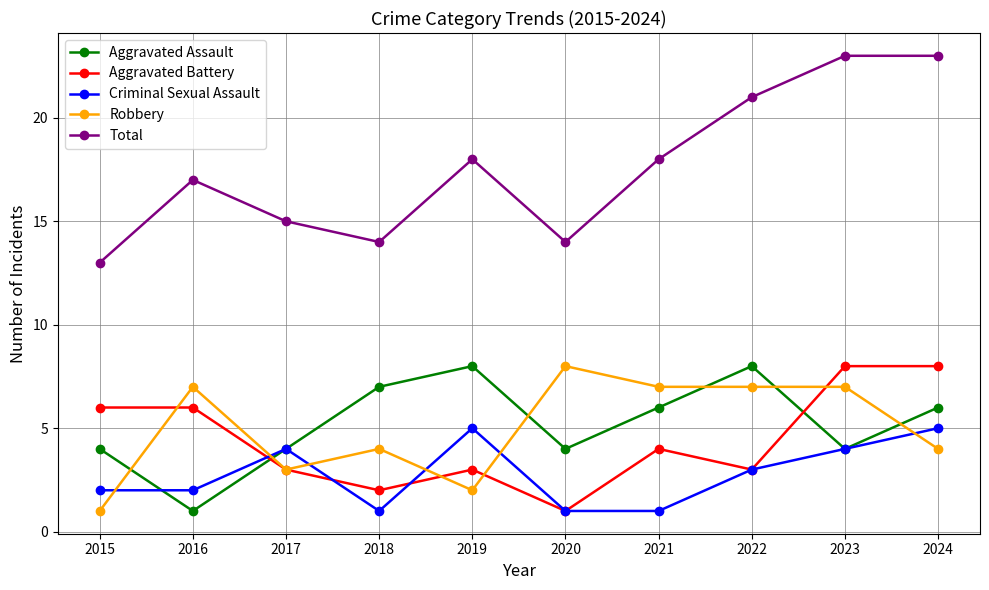

How many distinct data groups are displayed?

5